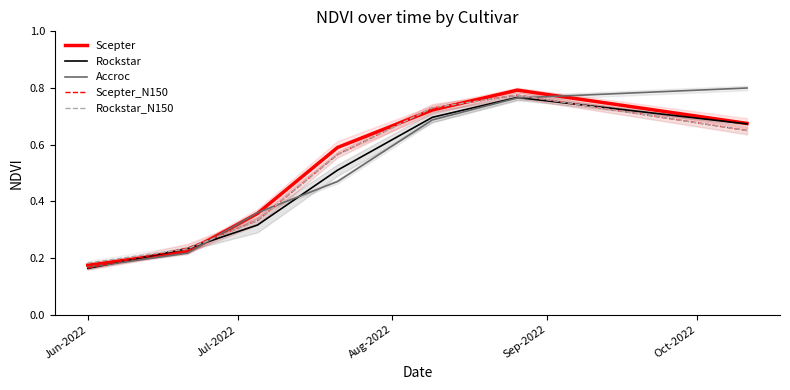

How many series are shown in this chart?

5